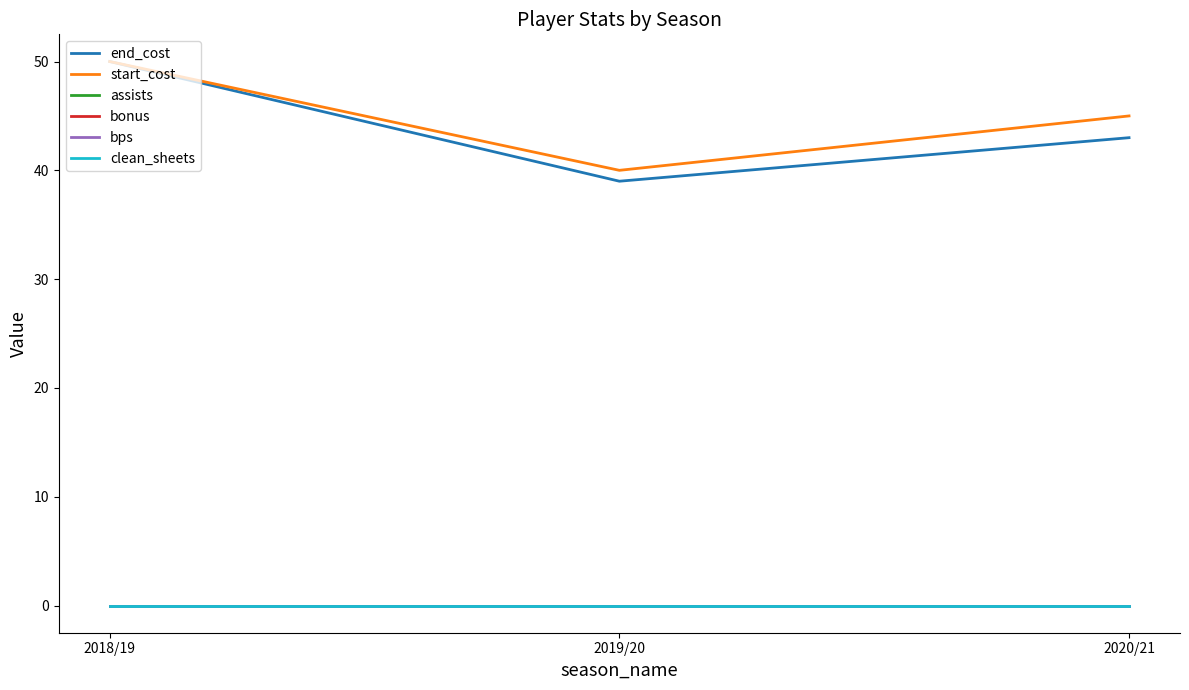

Which series has the largest total across all categories?

start_cost